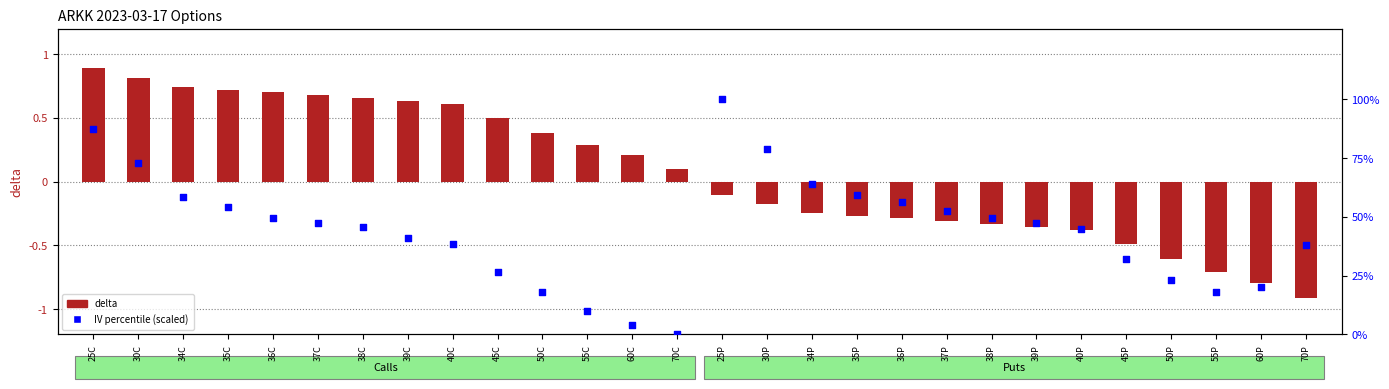

What is the total value across all series at 70P?

37.0